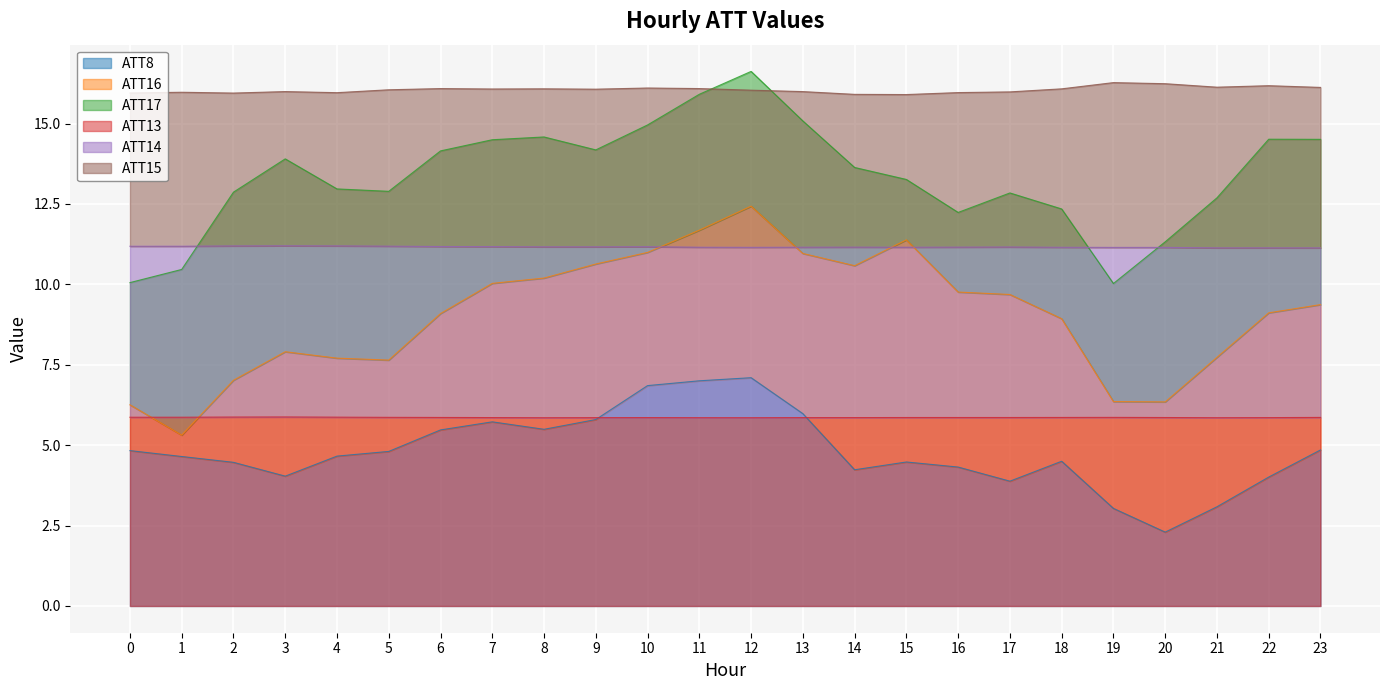

List the labels in order of ATT15 value, smallest first.

15, 14, 2, 0, 4, 16, 1, 17, 13, 3, 12, 5, 9, 7, 18, 8, 6, 11, 10, 23, 21, 22, 20, 19